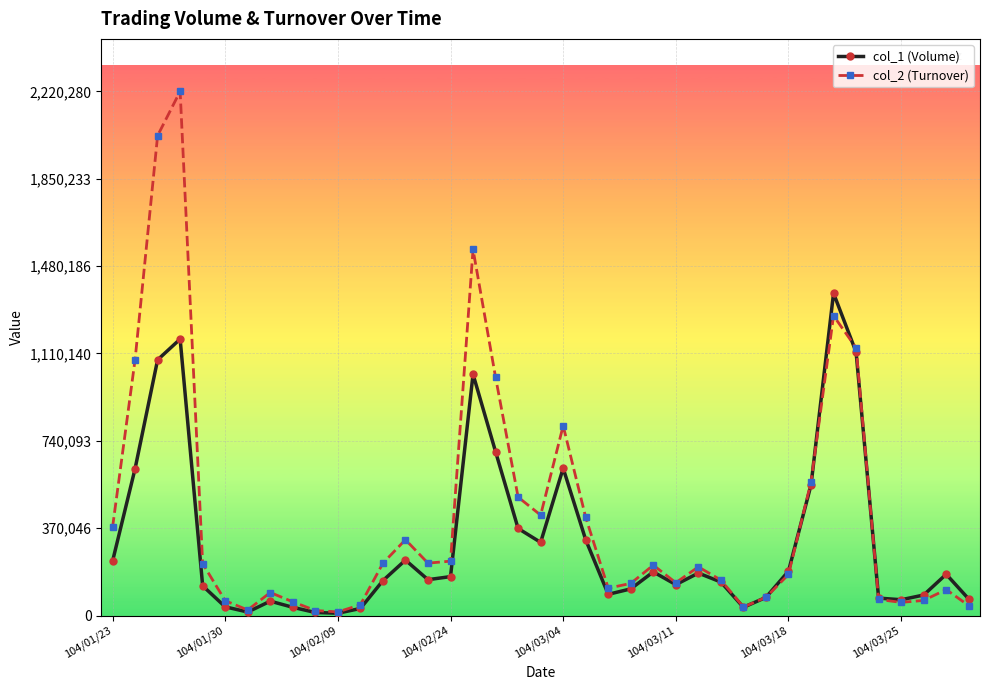

Which series has the widest spread of values?

col_2 (Turnover)